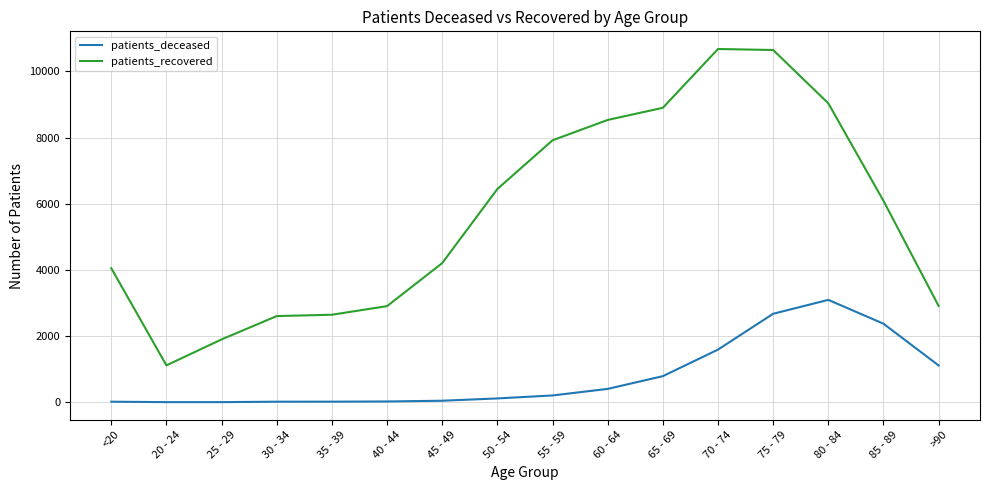

Which category has the highest value in the patients_deceased series?

80 - 84